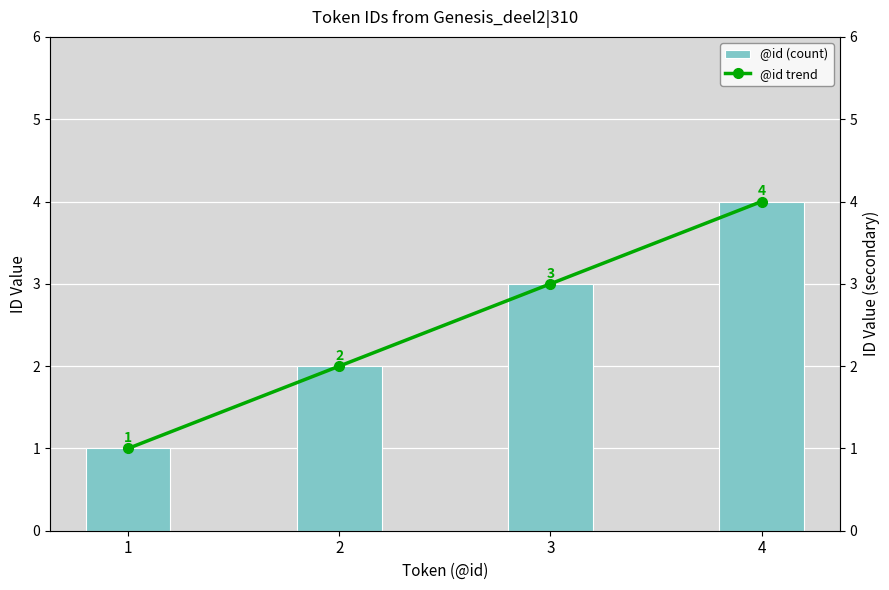

What is the sum of all @id trend values?

10